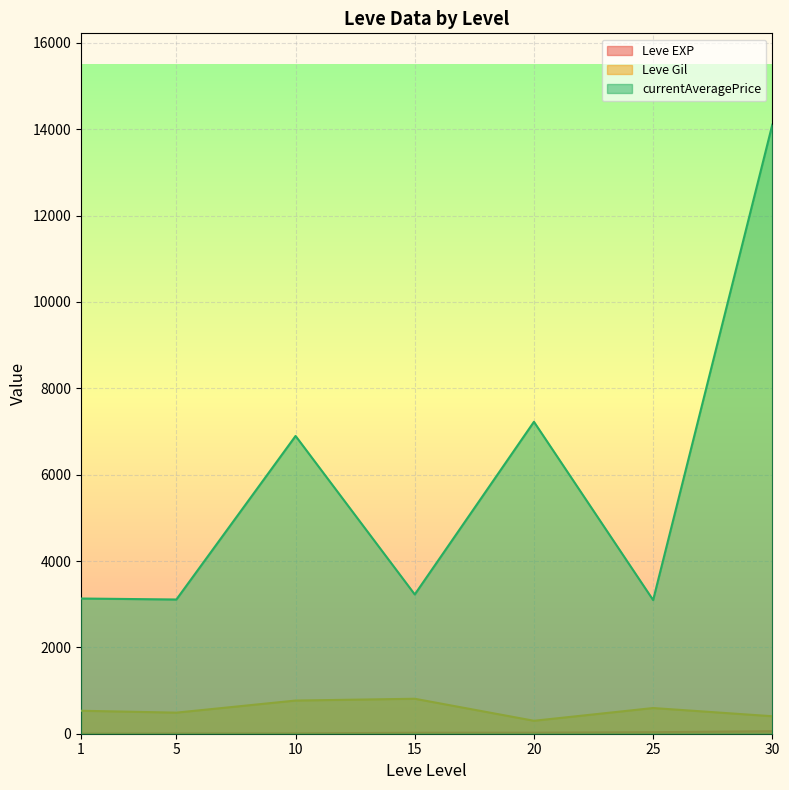

Is it true that currentAveragePrice equals 4842 at 15?

False